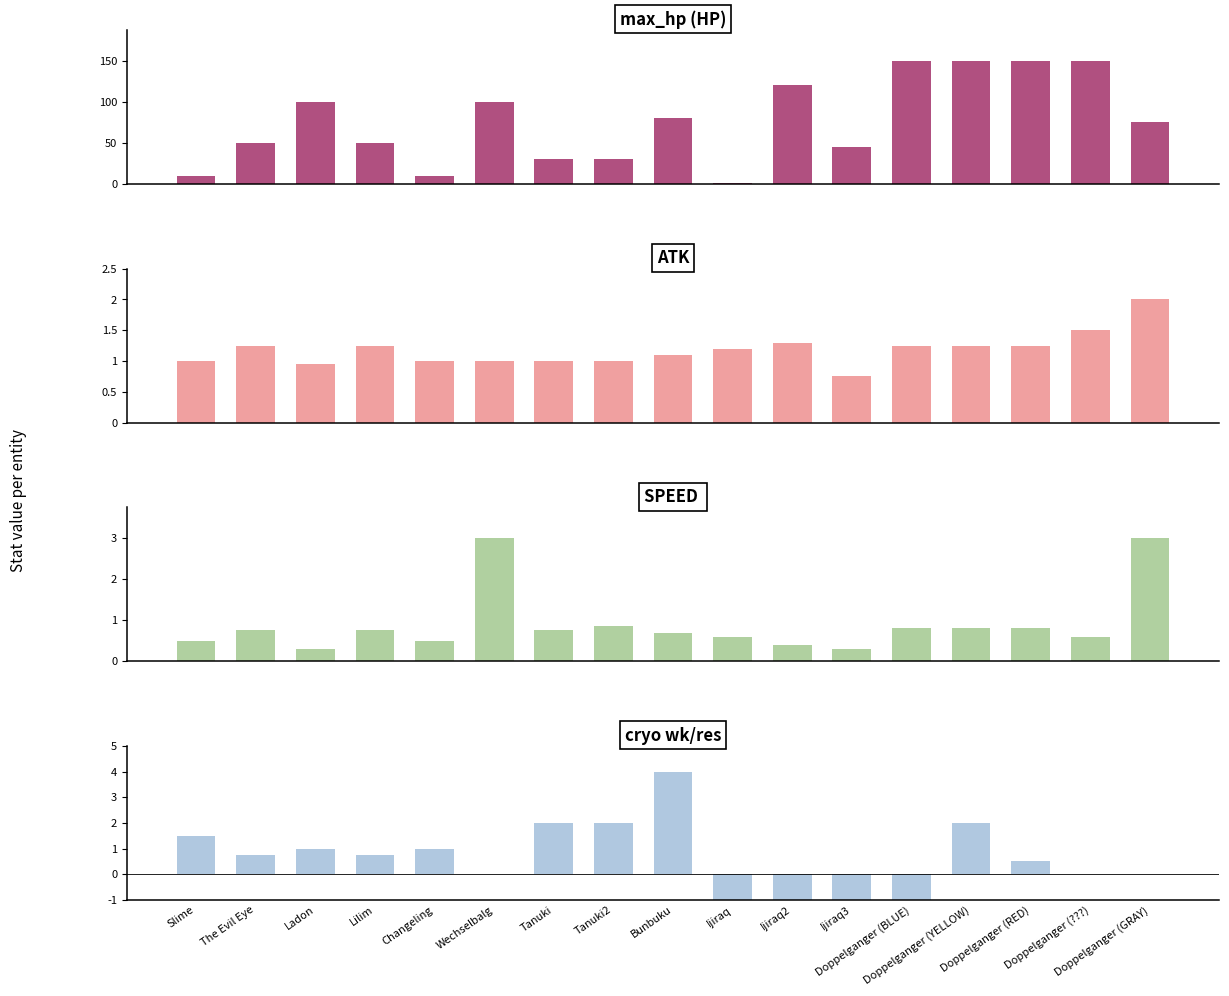

What is the greatest value displayed?

150.0